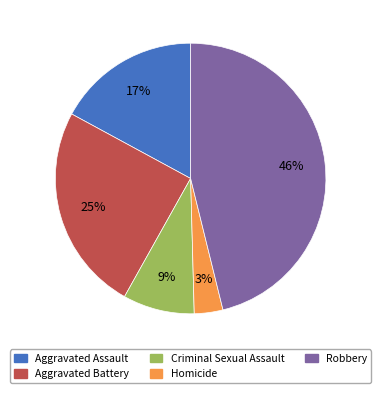

Approximately how many times larger is the value at Criminal Sexual Assault compared to Aggravated Assault?

0.5